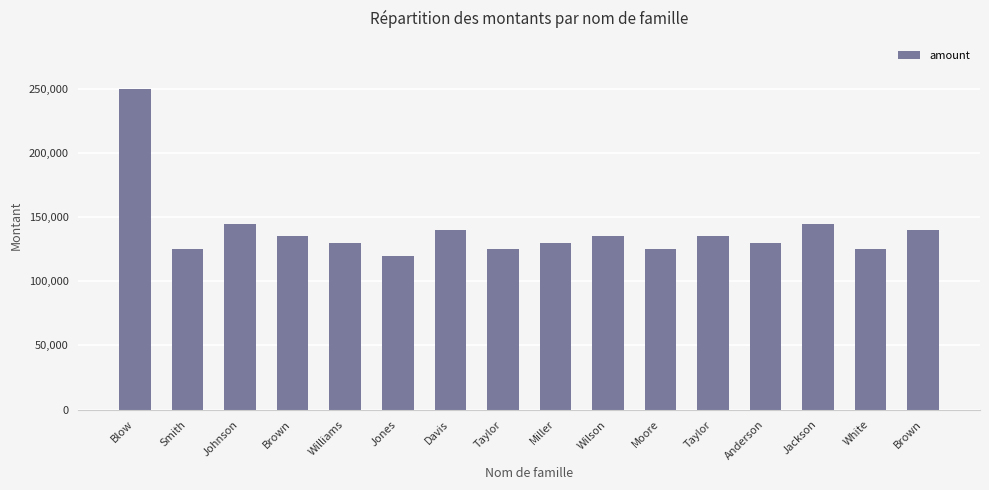

Where is the data nearest to the value 185000?

Johnson